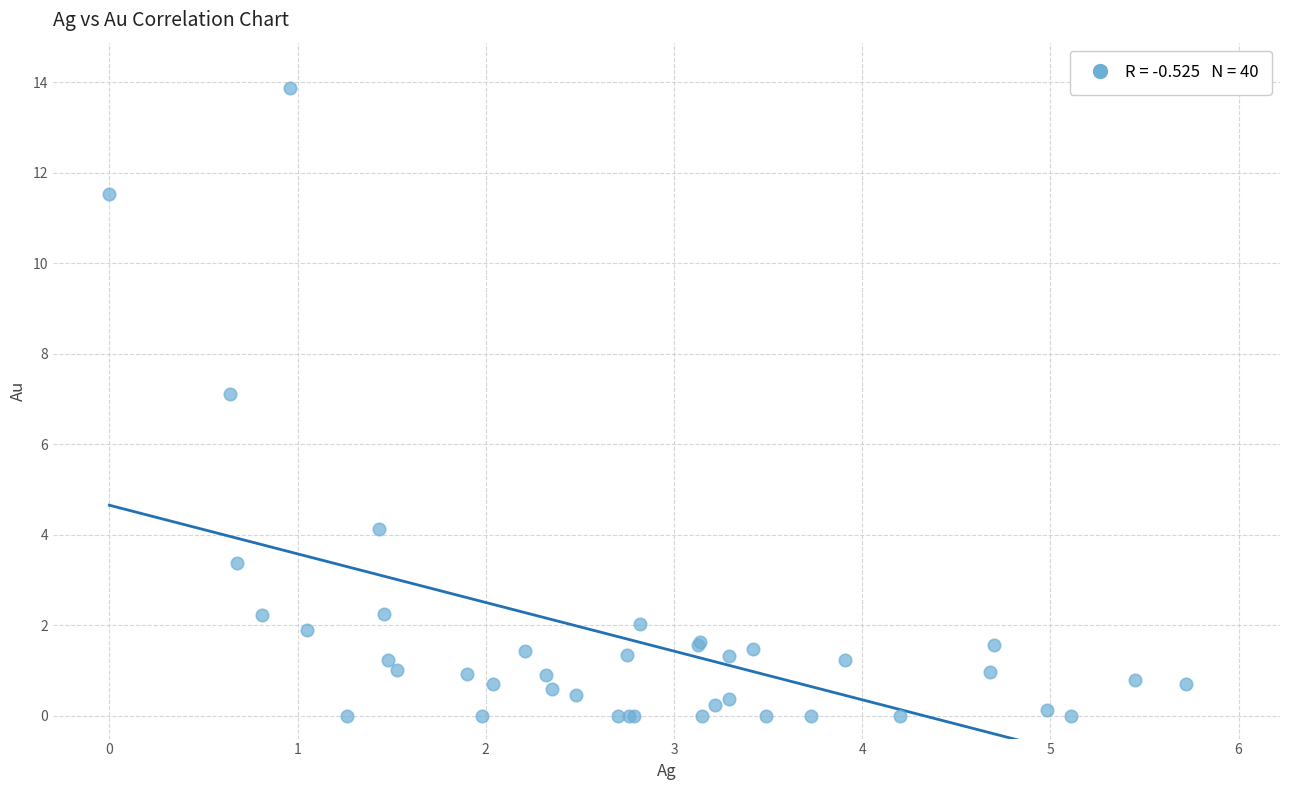

What Y value in the scatter plot is closest to 6?

7.1